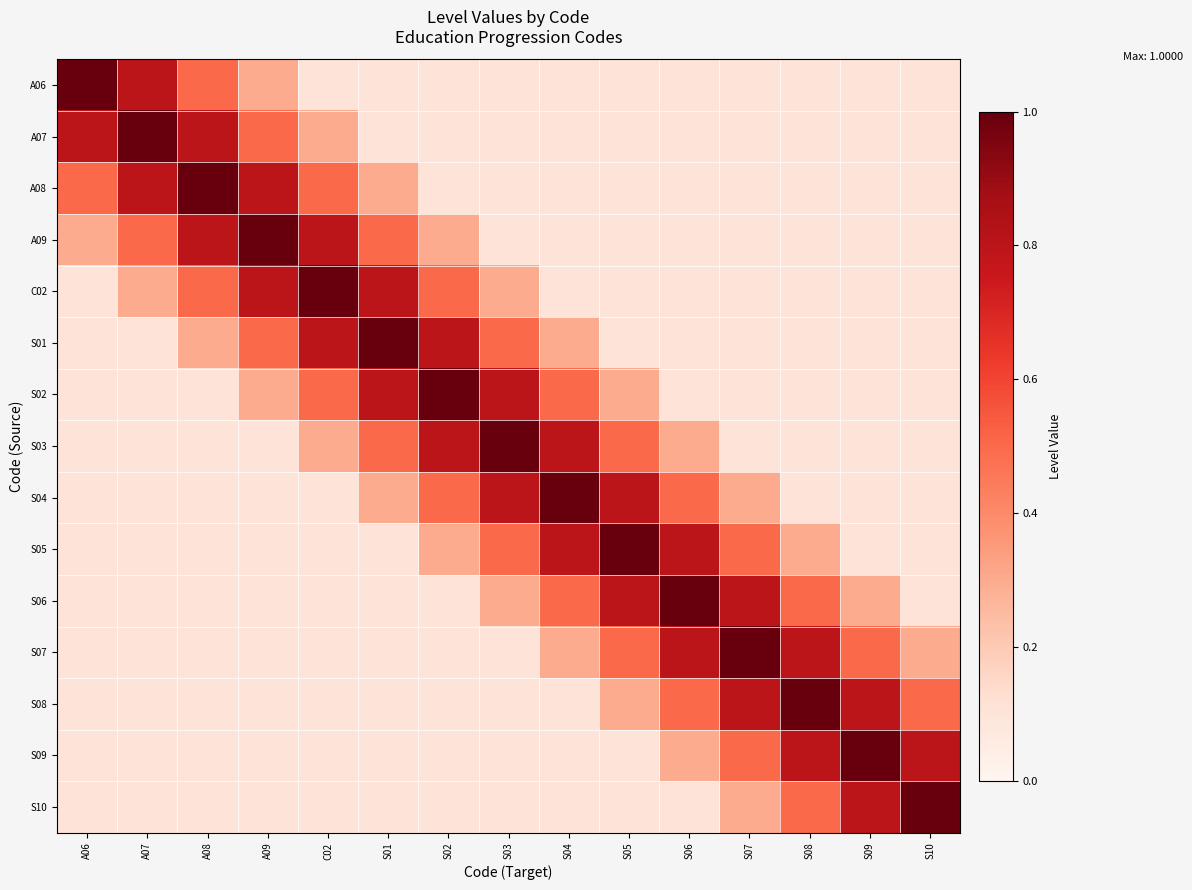

Reading left to right, what are all the values shown in this chart?

A06: A06=1.0	A07=0.8	A08=0.5	A09=0.3	C02=0.1	S01=0.1	S02=0.1	S03=0.1	S04=0.1	S05=0.1	S06=0.1	S07=0.1	S08=0.1	S09=0.1	S10=0.1
A07: A06=0.8	A07=1.0	A08=0.8	A09=0.5	C02=0.3	S01=0.1	S02=0.1	S03=0.1	S04=0.1	S05=0.1	S06=0.1	S07=0.1	S08=0.1	S09=0.1	S10=0.1
A08: A06=0.5	A07=0.8	A08=1.0	A09=0.8	C02=0.5	S01=0.3	S02=0.1	S03=0.1	S04=0.1	S05=0.1	S06=0.1	S07=0.1	S08=0.1	S09=0.1	S10=0.1
A09: A06=0.3	A07=0.5	A08=0.8	A09=1.0	C02=0.8	S01=0.5	S02=0.3	S03=0.1	S04=0.1	S05=0.1	S06=0.1	S07=0.1	S08=0.1	S09=0.1	S10=0.1
C02: A06=0.1	A07=0.3	A08=0.5	A09=0.8	C02=1.0	S01=0.8	S02=0.5	S03=0.3	S04=0.1	S05=0.1	S06=0.1	S07=0.1	S08=0.1	S09=0.1	S10=0.1
S01: A06=0.1	A07=0.1	A08=0.3	A09=0.5	C02=0.8	S01=1.0	S02=0.8	S03=0.5	S04=0.3	S05=0.1	S06=0.1	S07=0.1	S08=0.1	S09=0.1	S10=0.1
S02: A06=0.1	A07=0.1	A08=0.1	A09=0.3	C02=0.5	S01=0.8	S02=1.0	S03=0.8	S04=0.5	S05=0.3	S06=0.1	S07=0.1	S08=0.1	S09=0.1	S10=0.1
S03: A06=0.1	A07=0.1	A08=0.1	A09=0.1	C02=0.3	S01=0.5	S02=0.8	S03=1.0	S04=0.8	S05=0.5	S06=0.3	S07=0.1	S08=0.1	S09=0.1	S10=0.1
S04: A06=0.1	A07=0.1	A08=0.1	A09=0.1	C02=0.1	S01=0.3	S02=0.5	S03=0.8	S04=1.0	S05=0.8	S06=0.5	S07=0.3	S08=0.1	S09=0.1	S10=0.1
S05: A06=0.1	A07=0.1	A08=0.1	A09=0.1	C02=0.1	S01=0.1	S02=0.3	S03=0.5	S04=0.8	S05=1.0	S06=0.8	S07=0.5	S08=0.3	S09=0.1	S10=0.1
S06: A06=0.1	A07=0.1	A08=0.1	A09=0.1	C02=0.1	S01=0.1	S02=0.1	S03=0.3	S04=0.5	S05=0.8	S06=1.0	S07=0.8	S08=0.5	S09=0.3	S10=0.1
S07: A06=0.1	A07=0.1	A08=0.1	A09=0.1	C02=0.1	S01=0.1	S02=0.1	S03=0.1	S04=0.3	S05=0.5	S06=0.8	S07=1.0	S08=0.8	S09=0.5	S10=0.3
S08: A06=0.1	A07=0.1	A08=0.1	A09=0.1	C02=0.1	S01=0.1	S02=0.1	S03=0.1	S04=0.1	S05=0.3	S06=0.5	S07=0.8	S08=1.0	S09=0.8	S10=0.5
S09: A06=0.1	A07=0.1	A08=0.1	A09=0.1	C02=0.1	S01=0.1	S02=0.1	S03=0.1	S04=0.1	S05=0.1	S06=0.3	S07=0.5	S08=0.8	S09=1.0	S10=0.8
S10: A06=0.1	A07=0.1	A08=0.1	A09=0.1	C02=0.1	S01=0.1	S02=0.1	S03=0.1	S04=0.1	S05=0.1	S06=0.1	S07=0.3	S08=0.5	S09=0.8	S10=1.0